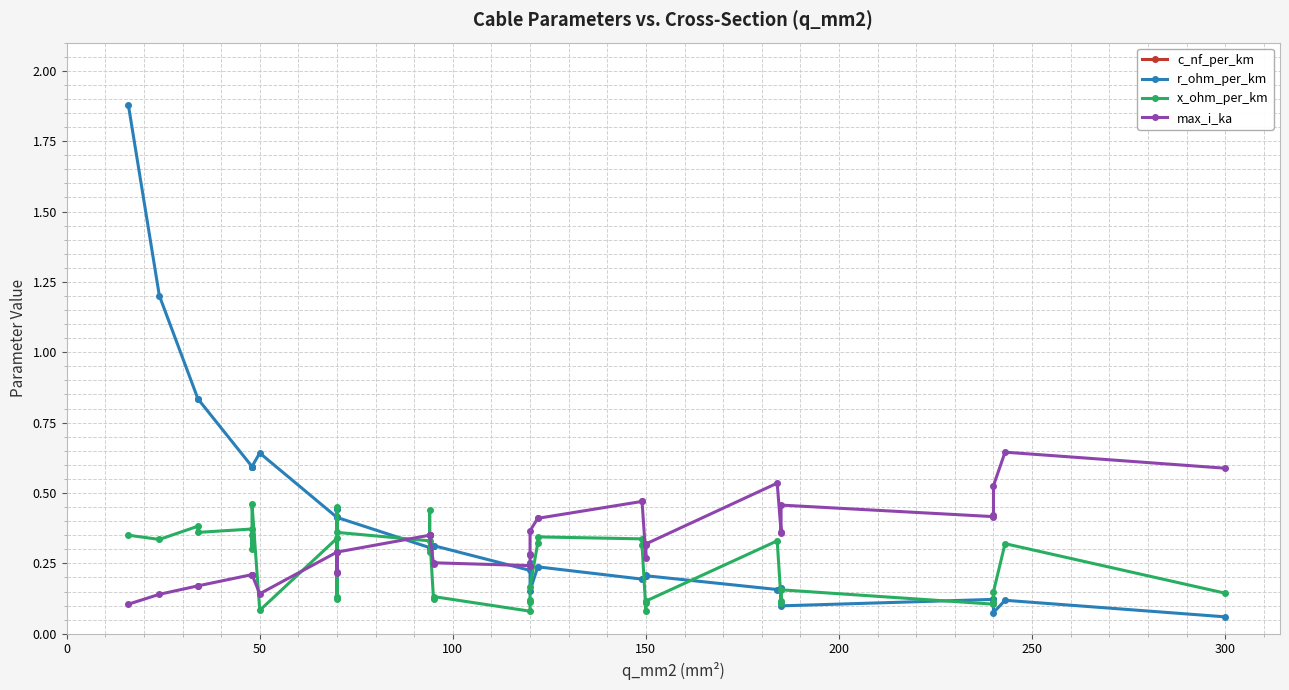

Where is the first local minimum for x_ohm_per_km?

50